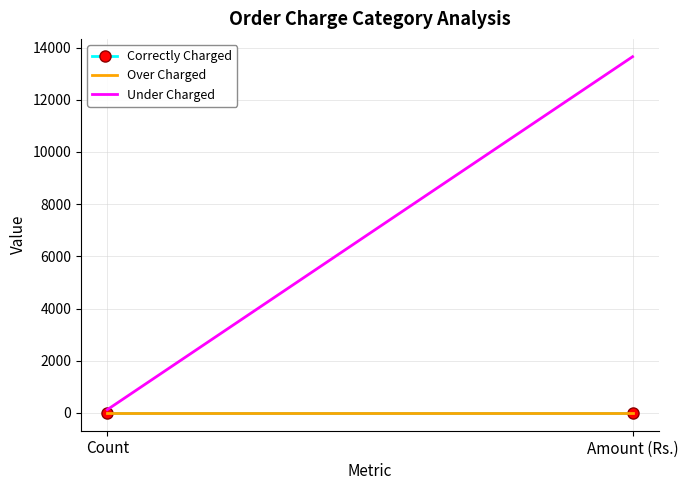

What is the label of the 1st point from the left?

Count